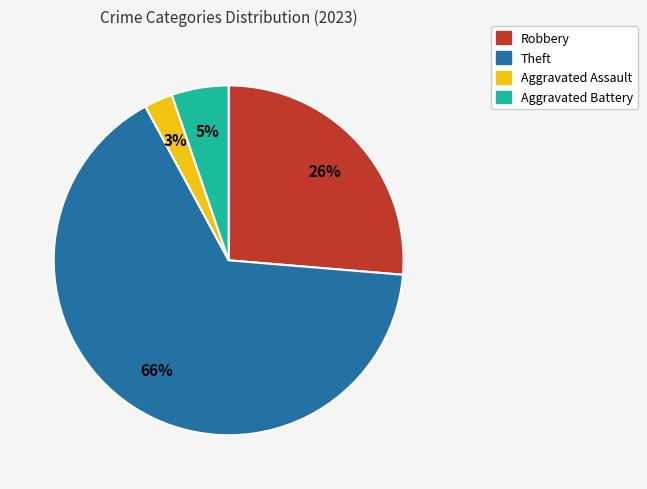

To the nearest percent, what is the difference between the largest and smallest slice percentages?

63%